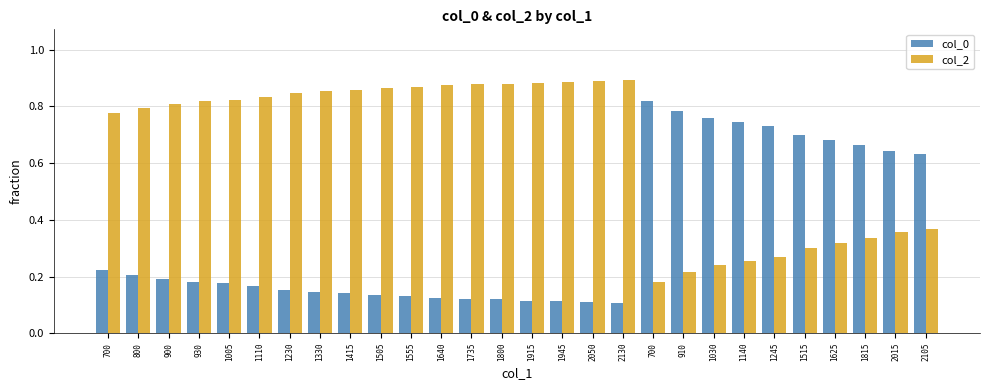

Which label corresponds to the largest value in the chart?

2130